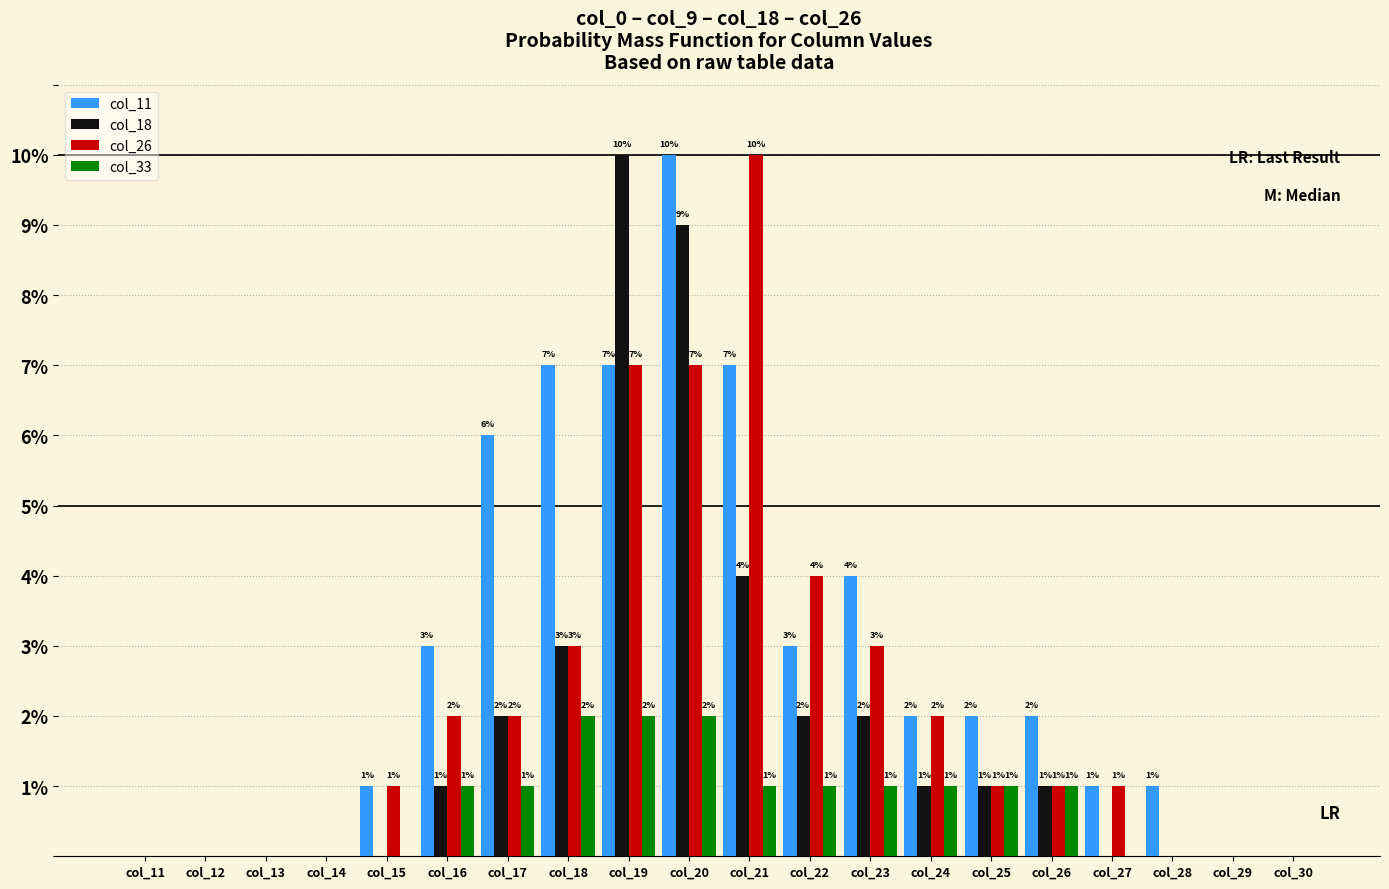

True or false: col_11 has a value of 3 at col_16.

True